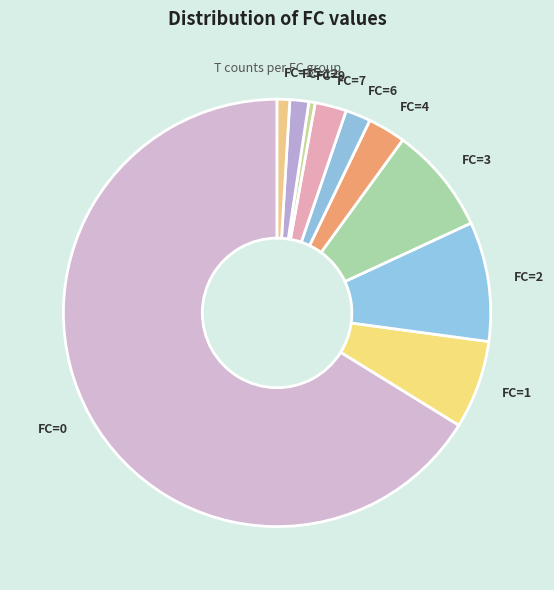

Is the sum of FC=4 and FC=1 greater than half?

No